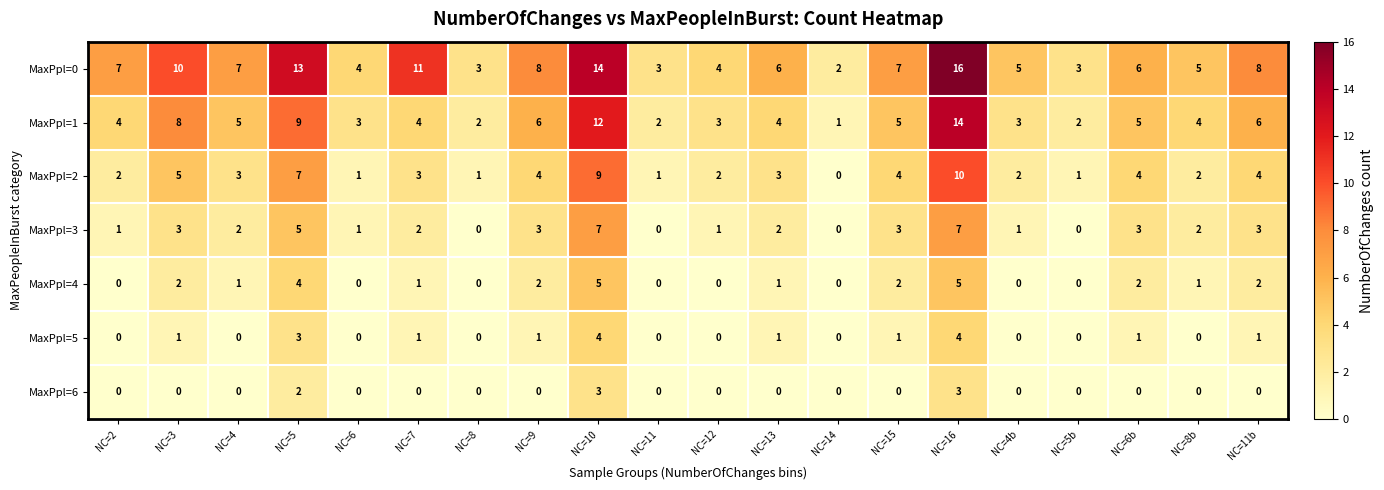

What is the approximate value of MaxPpl=4 at NC=5?

4